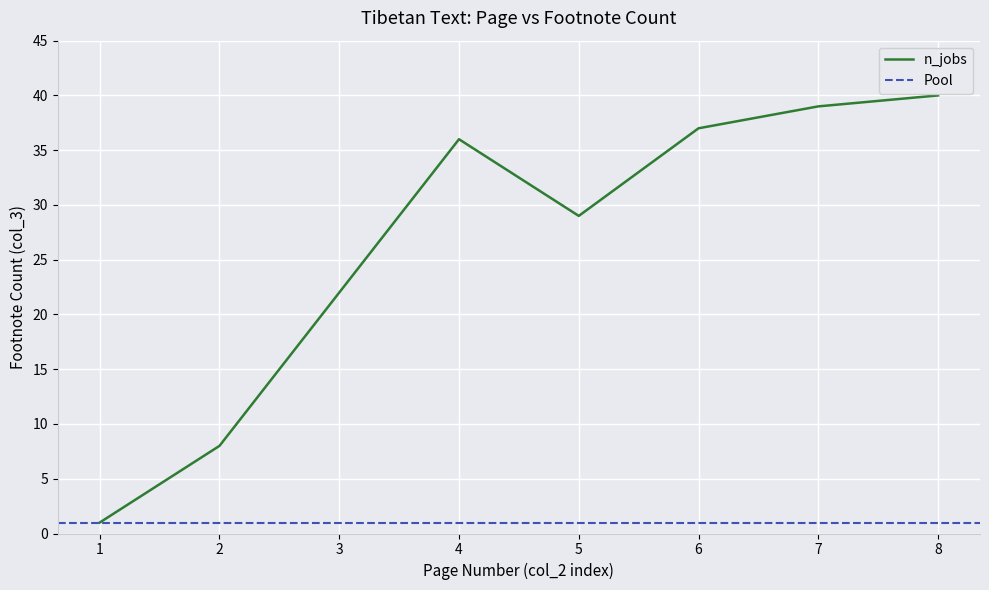

True or false: n_jobs has a value of 40 at 8.

True